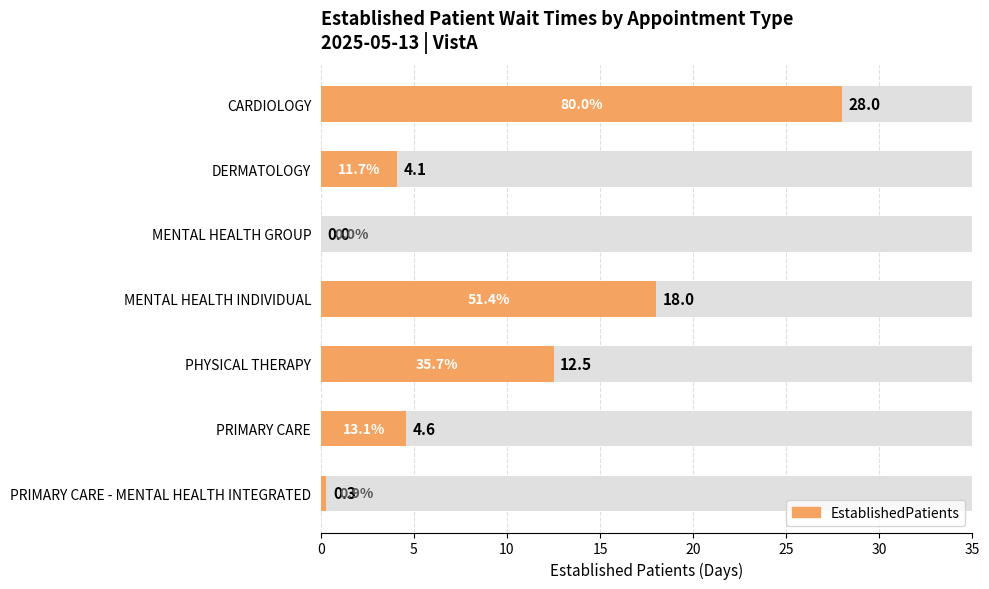

The value at 0 is 39.2. True or false?

False